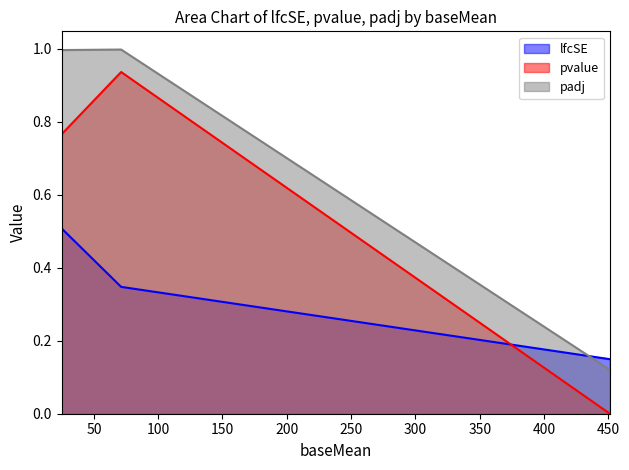

The padj series shows 0.1 at ENSG00000111057 (KRT18). True or false?

False